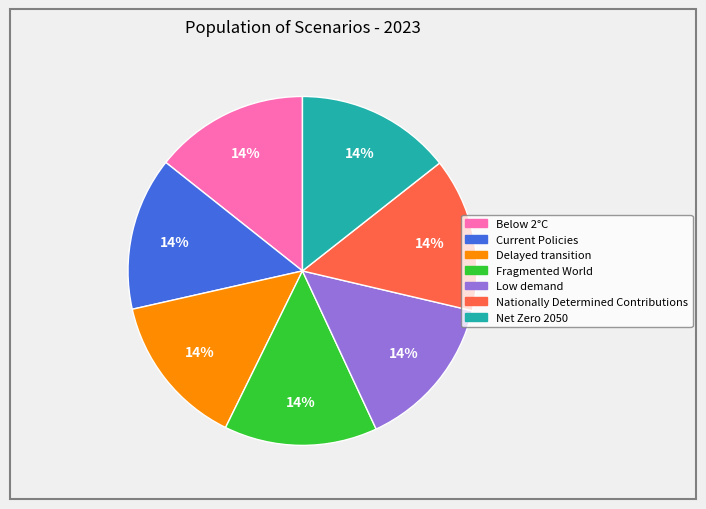

Is there any slice that represents more than half of the pie?

No